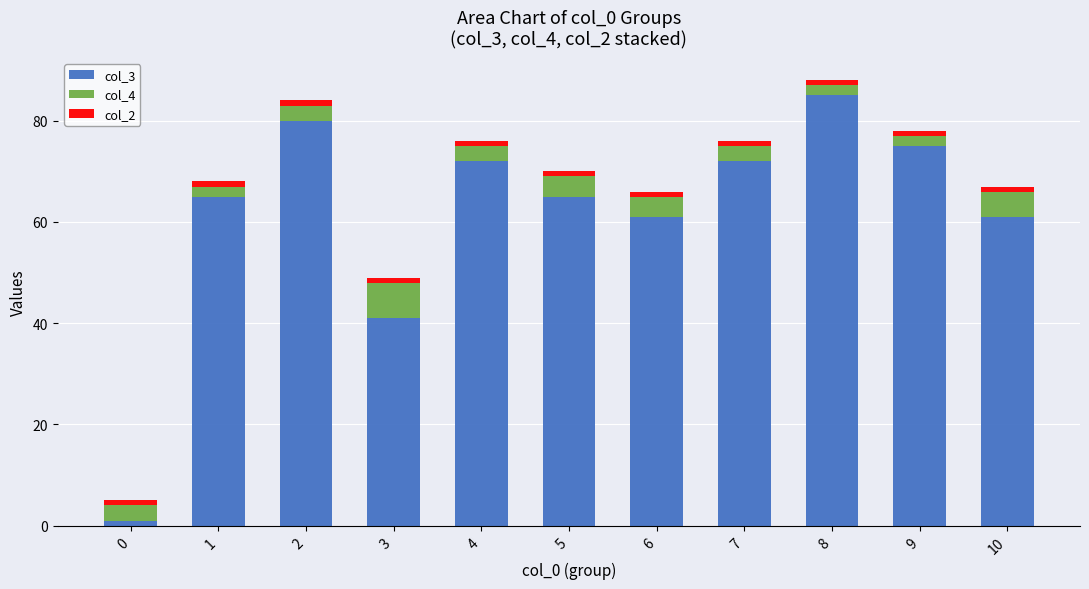

Is it true that col_3 equals 39 at 6?

False